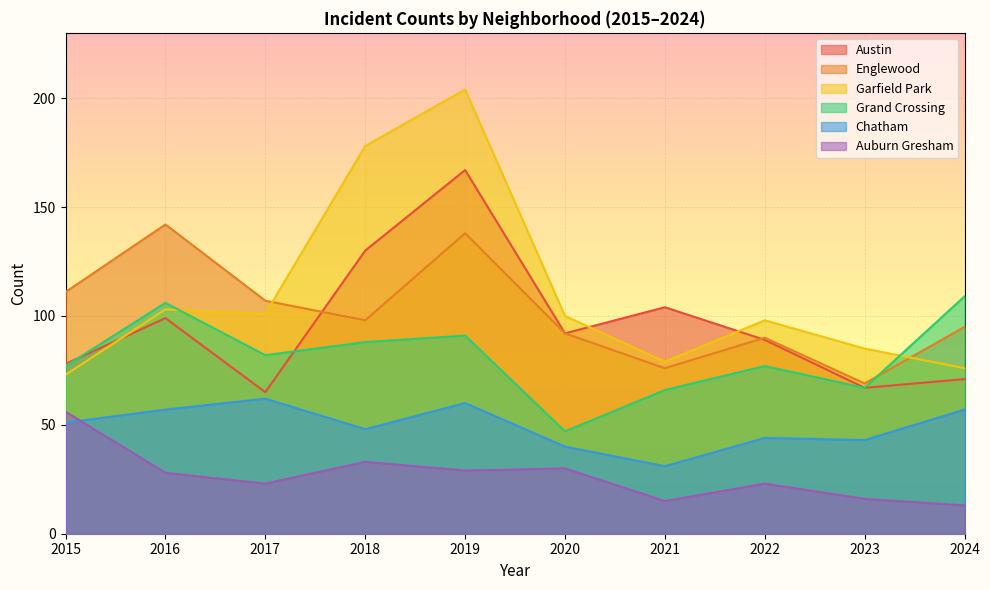

What is the average value of the Chatham series?

49